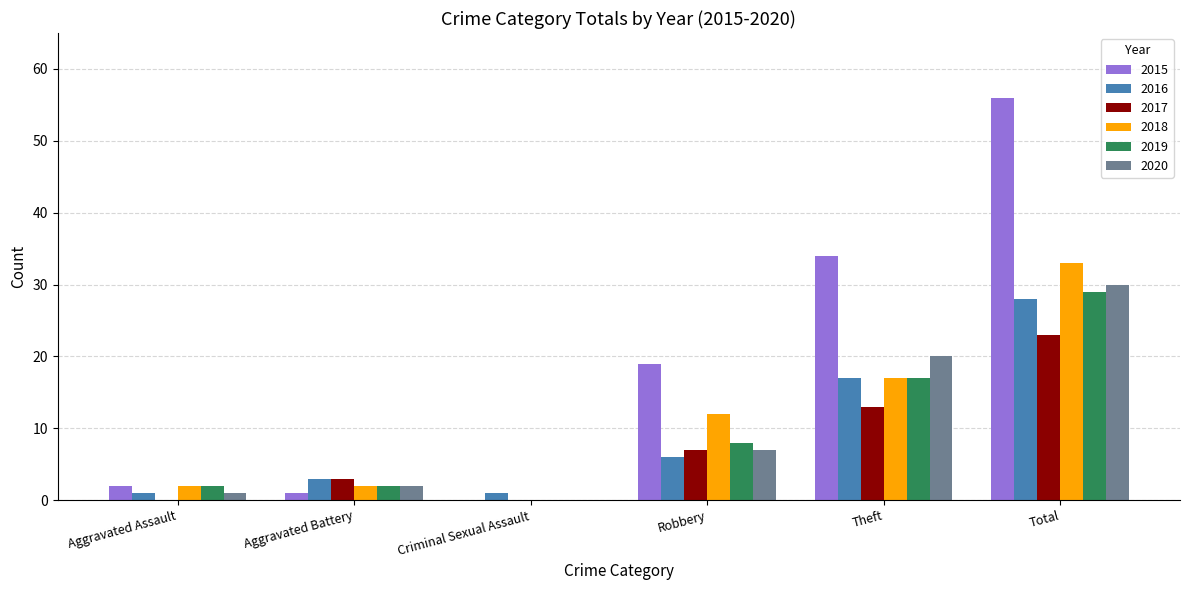

What is the total value across all series at Theft?

118